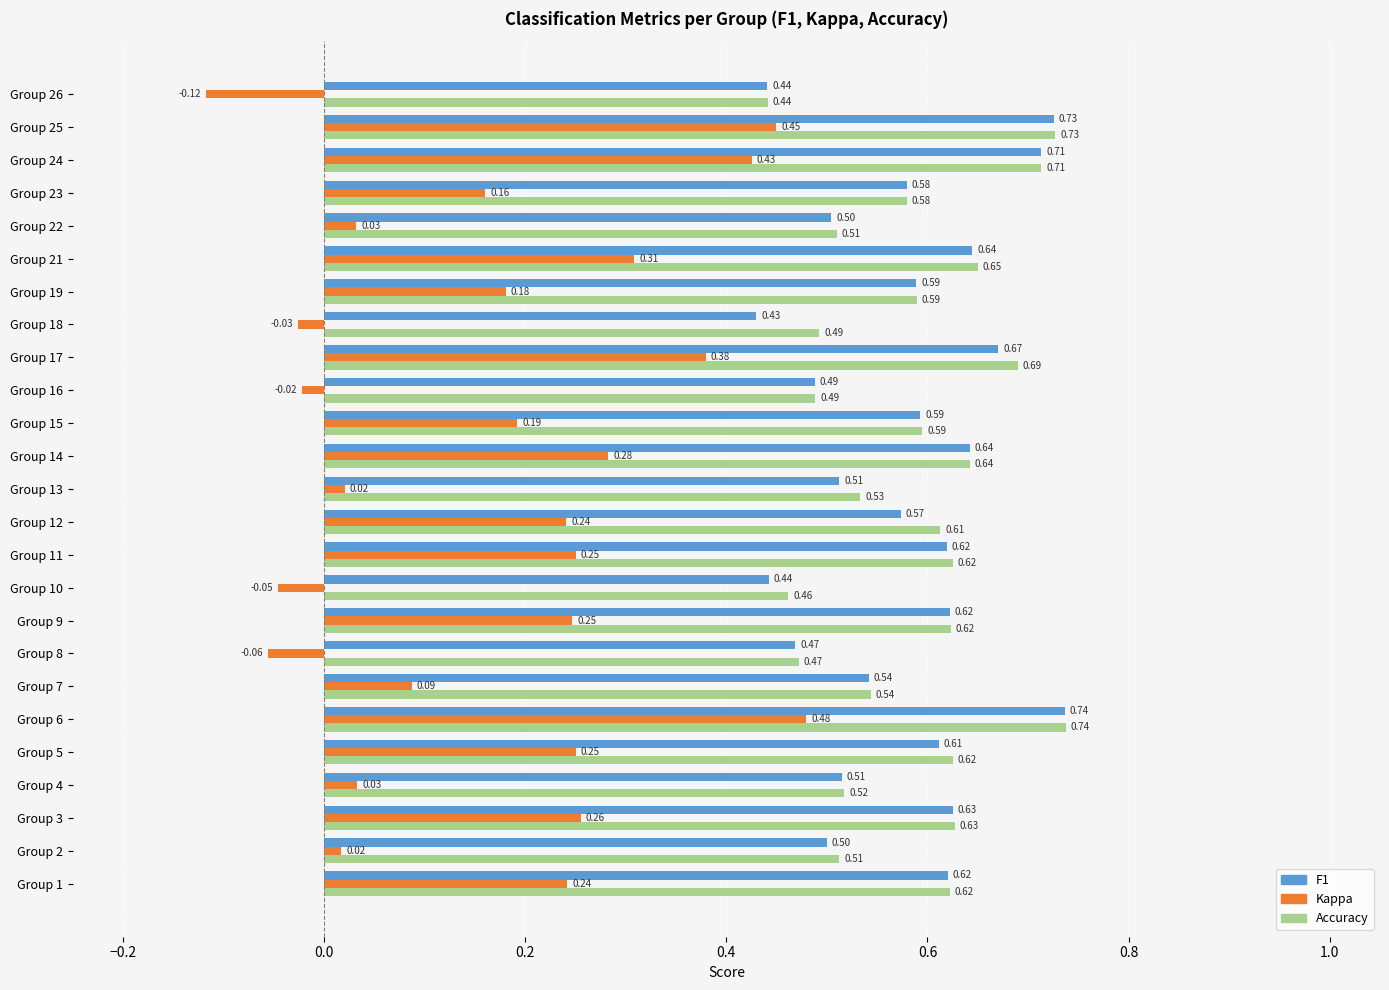

What are all the series names shown in the legend?

F1, Kappa, Accuracy